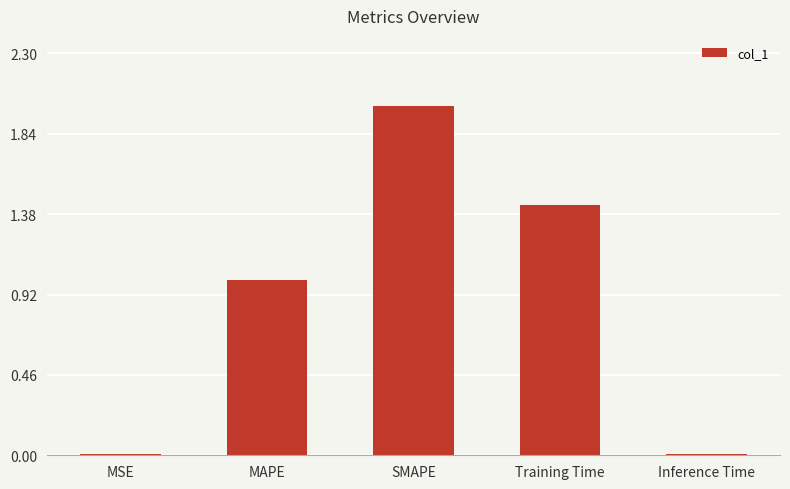

What is the sum of all values?

4.5